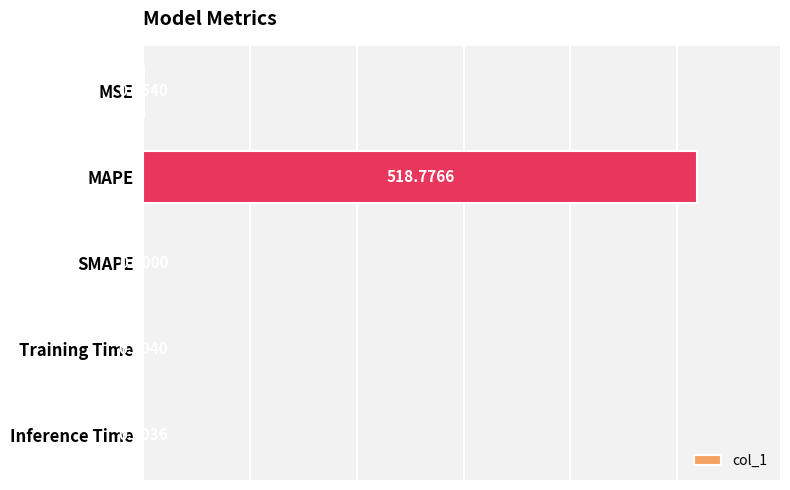

Are the bars horizontal?

Yes